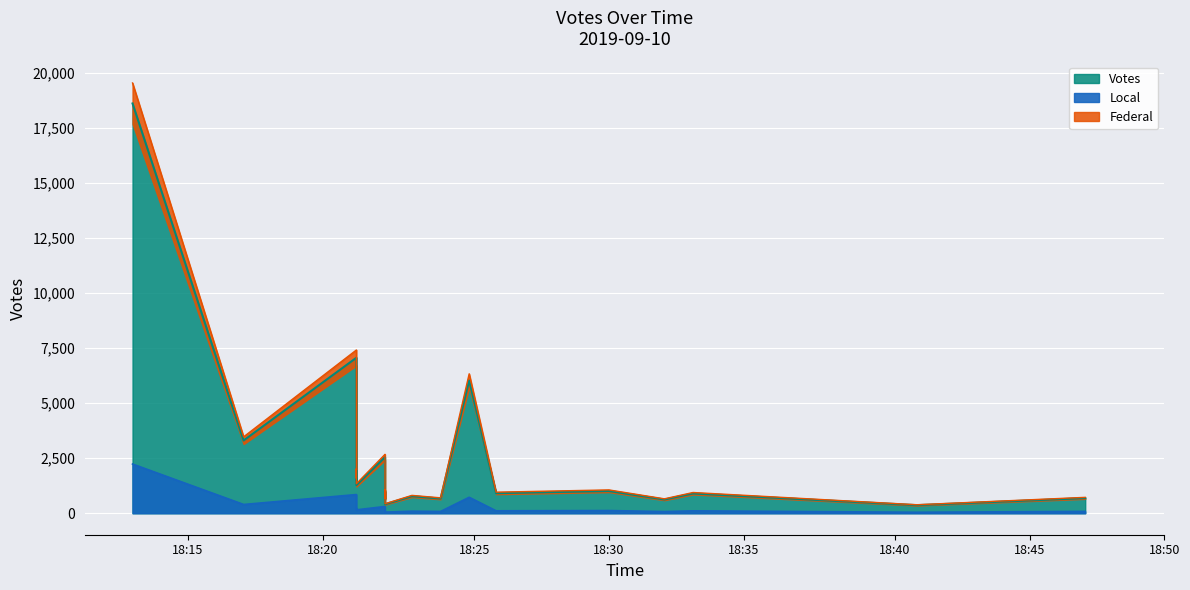

What is the sum of all values?

52730